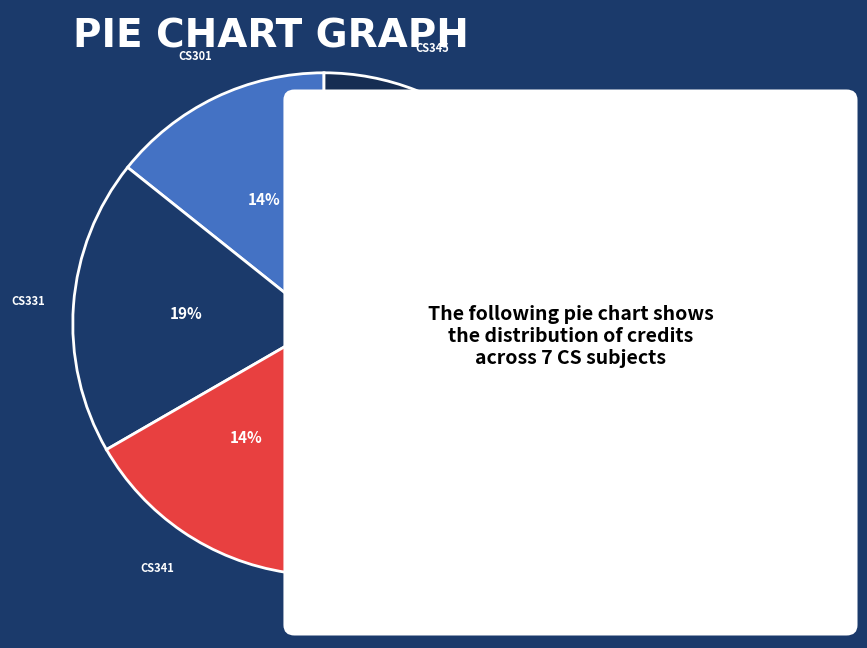

How many segments does this pie chart have?

7